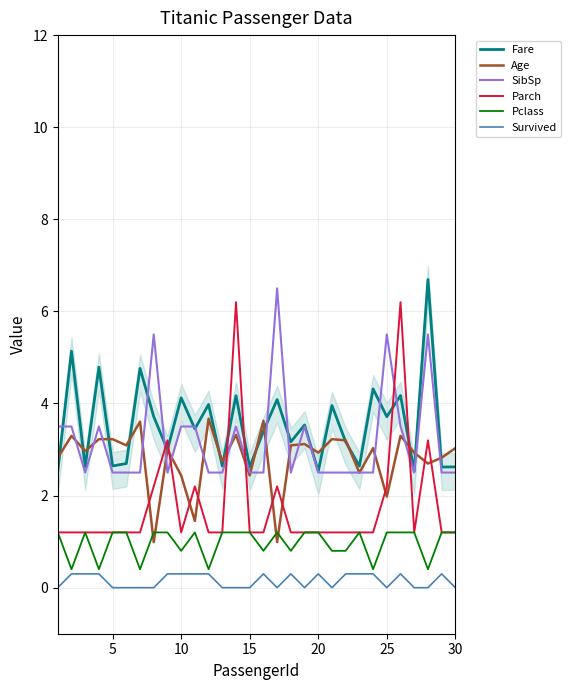

True or false: SibSp and Fare cross at least once.

True